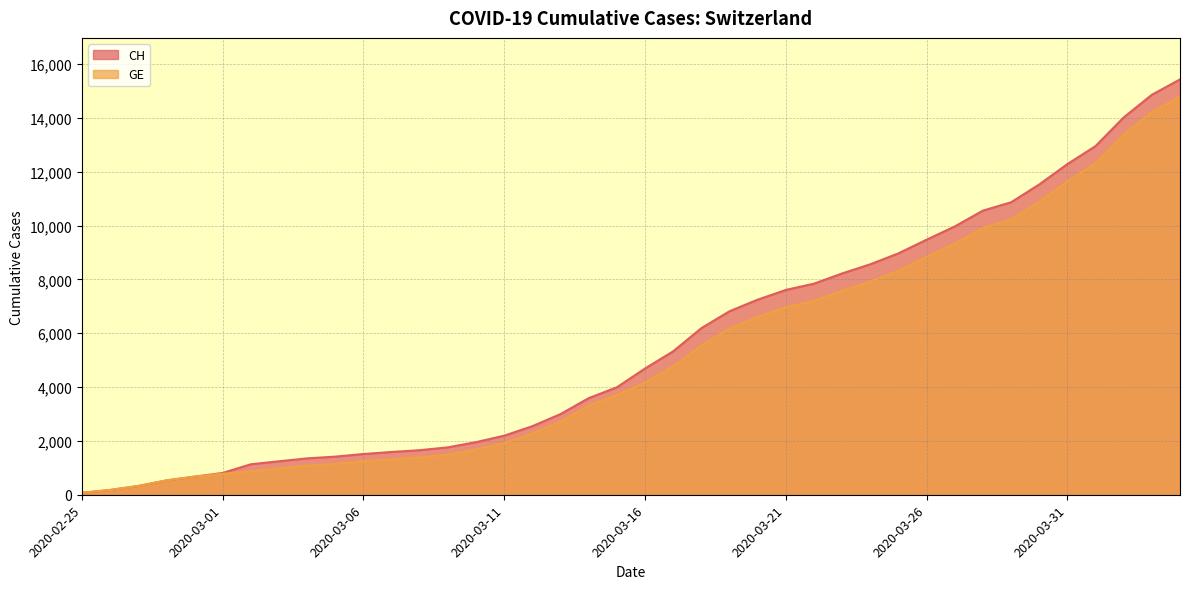

Count the number of data series in this chart.

2